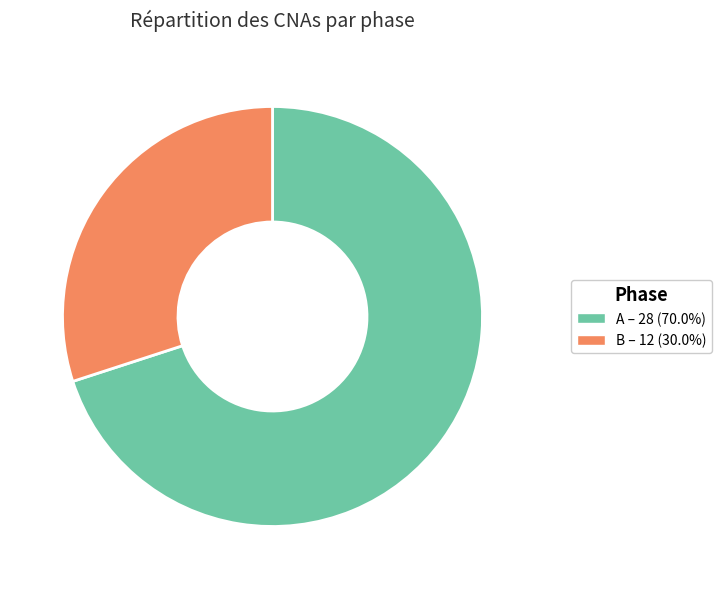

Is the sum of B and A greater than half?

Yes